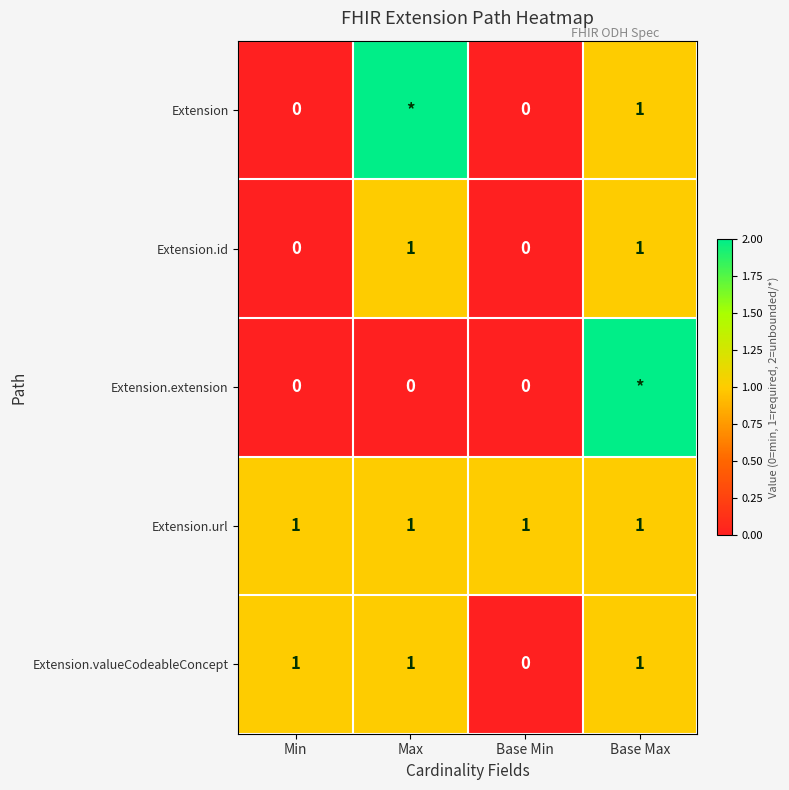

Count the number of categories in the chart.

4